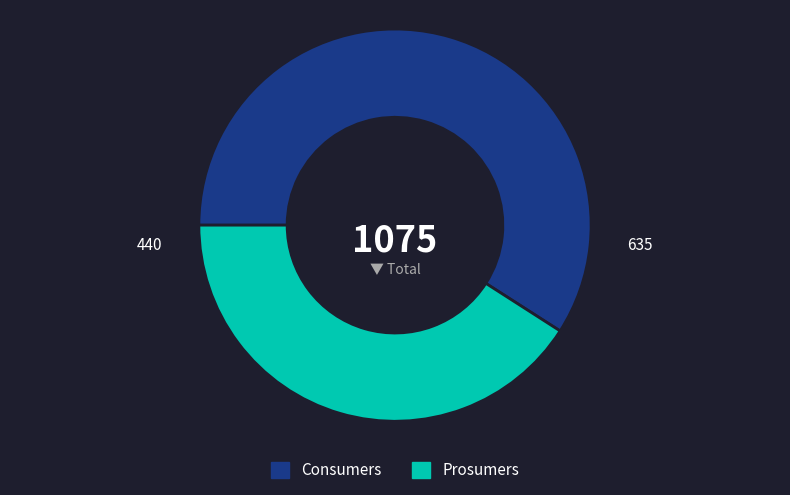

The Prosumers slice represents 27% of the pie. True or false?

False